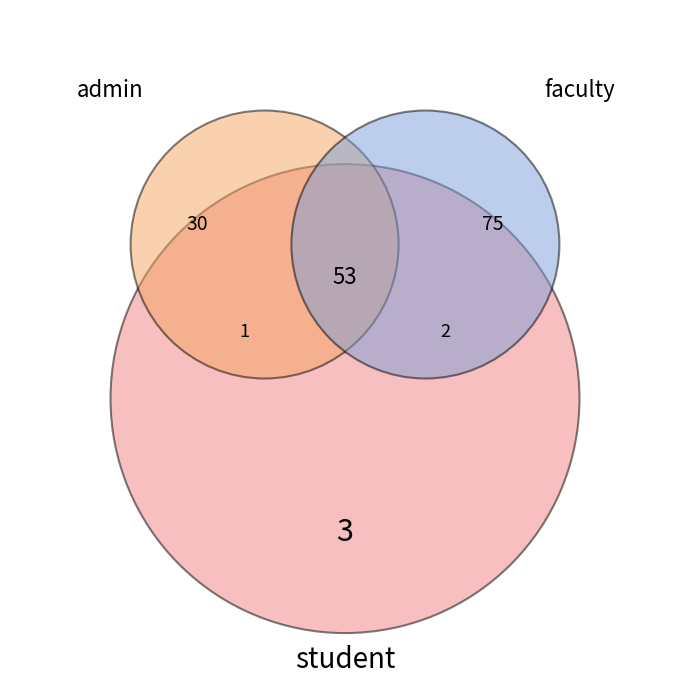

The admin slice represents 25% of the pie. True or false?

False